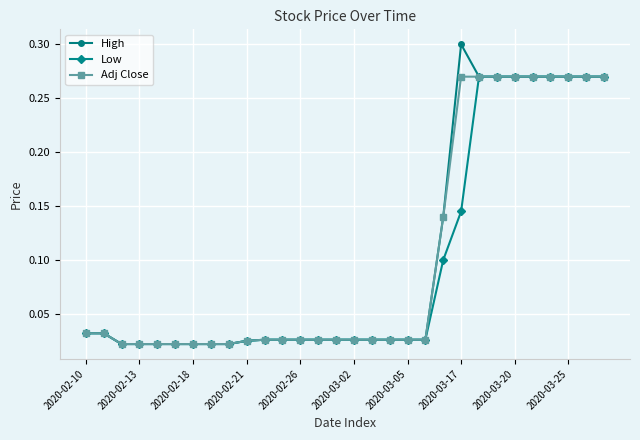

What is the difference between the second highest and minimum values in the Adj Close series?

0.2